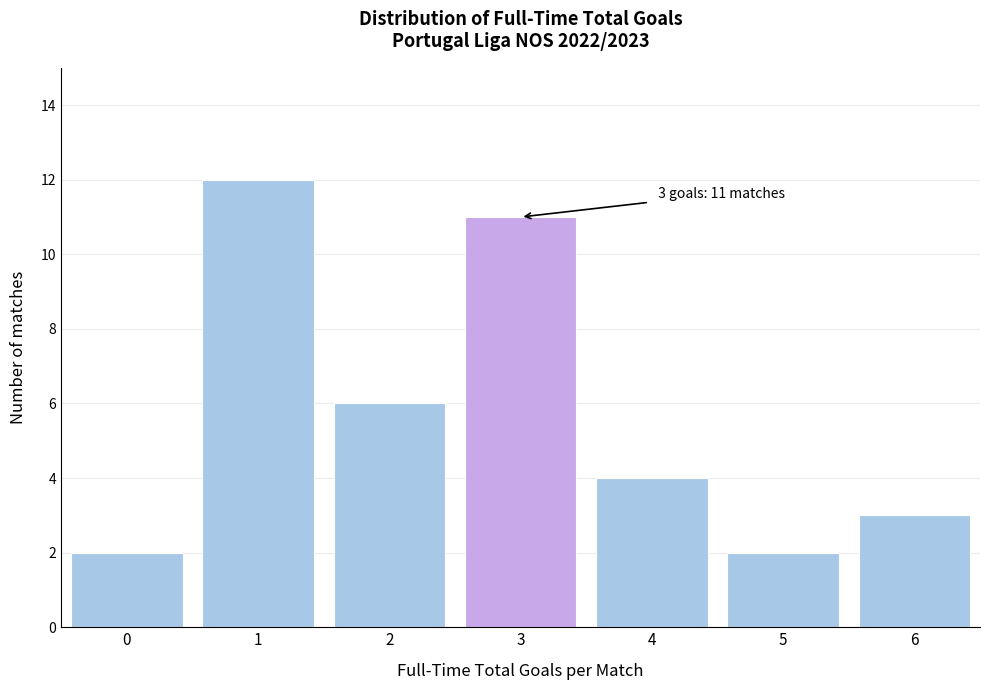

Reading left to right, extract all data points from this chart.

0=2	1=12	2=6	3=11	4=4	5=2	6=3